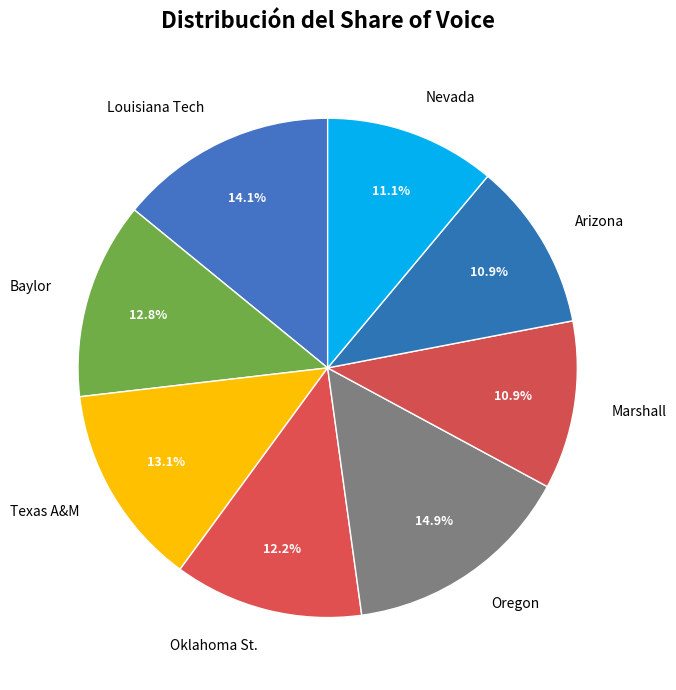

Is it true that Nevada is 21% of the pie?

False